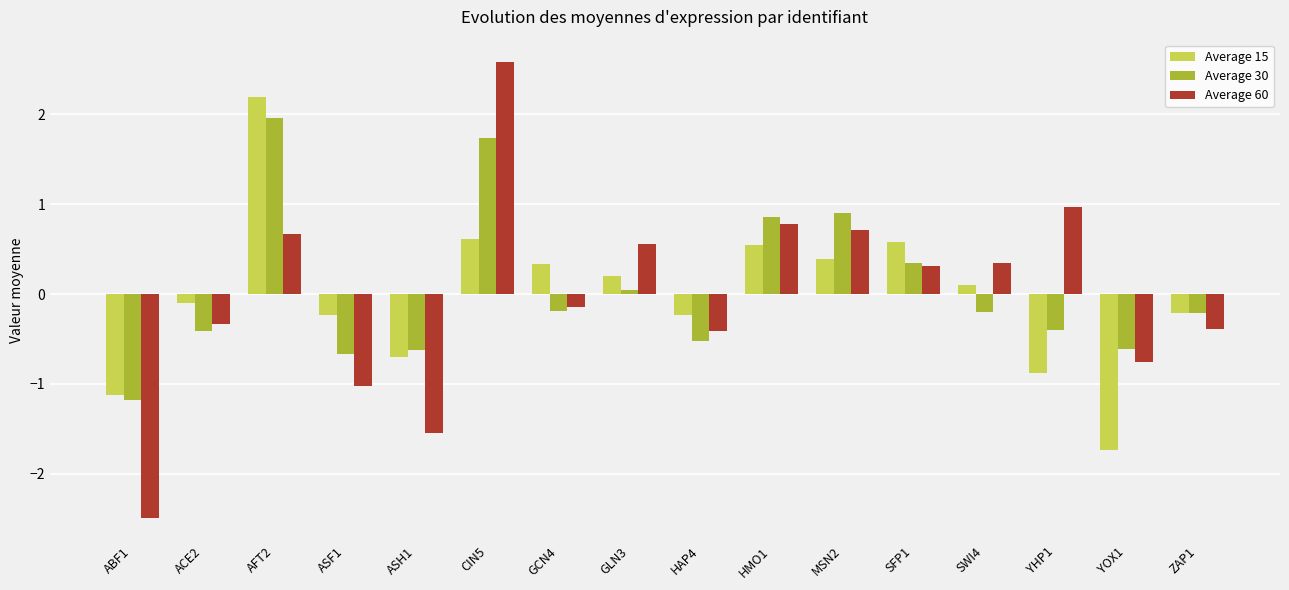

What is the difference between the maximum and minimum values in the Average 15 series?

3.9